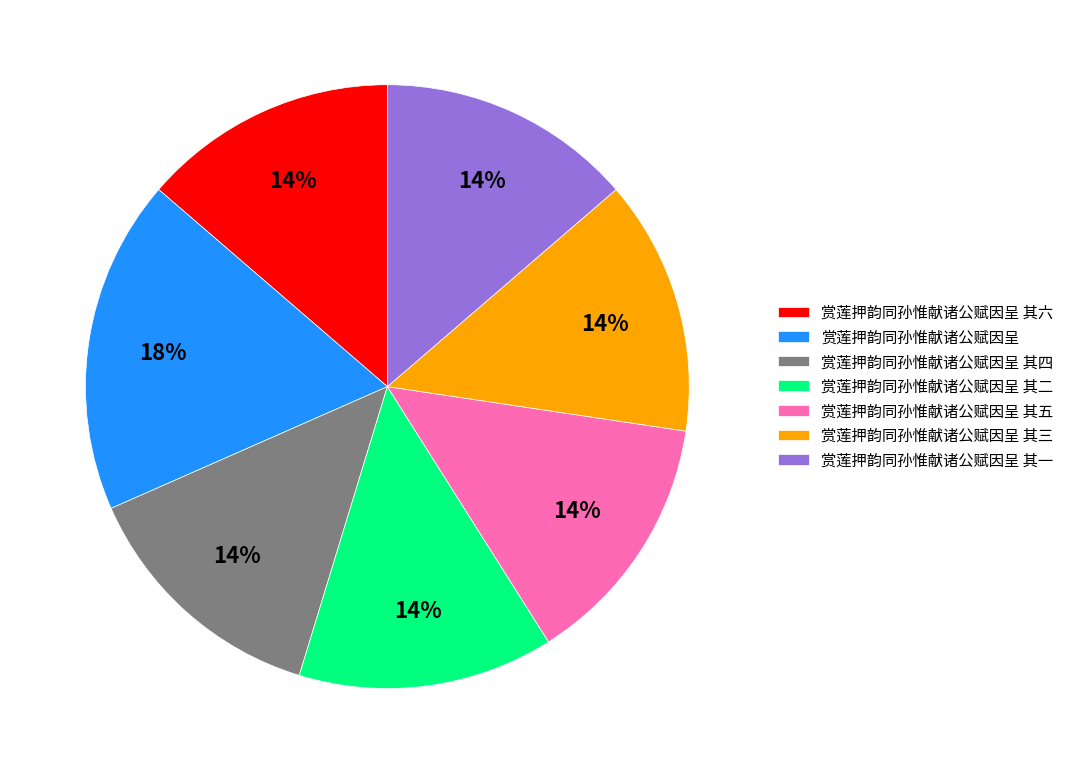

Is the sum of 赏莲押韵同孙惟献诸公赋因呈 其四 and 赏莲押韵同孙惟献诸公赋因呈 其三 greater than half?

No